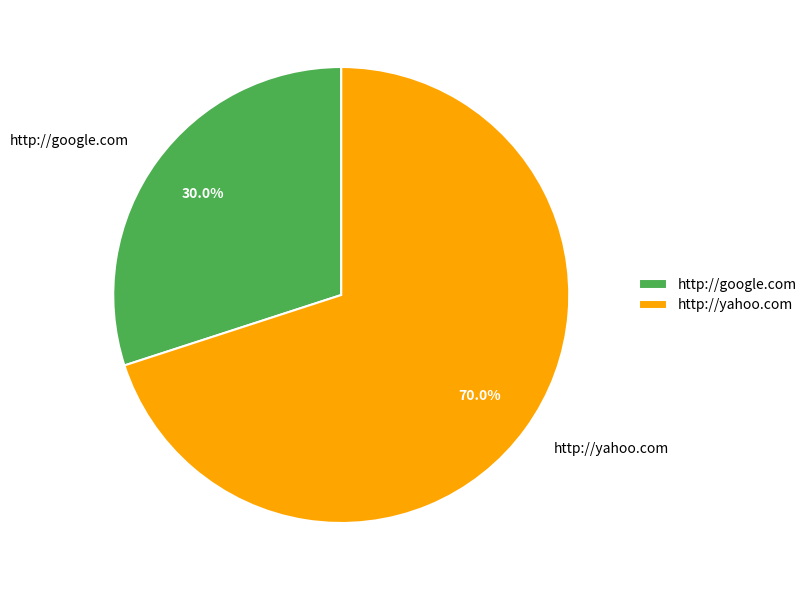

How much of the chart is everything except http://yahoo.com?

30.0%